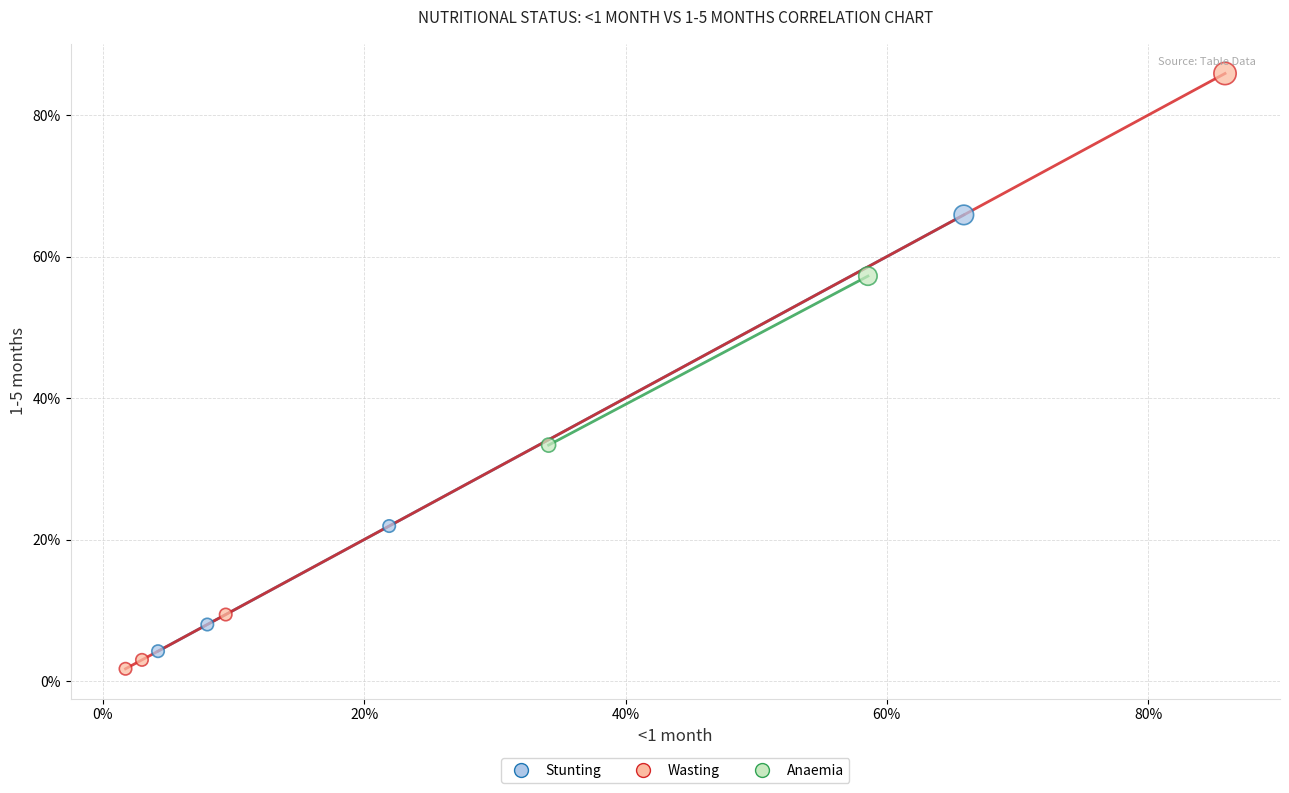

Which series reaches the maximum Y coordinate?

Wasting